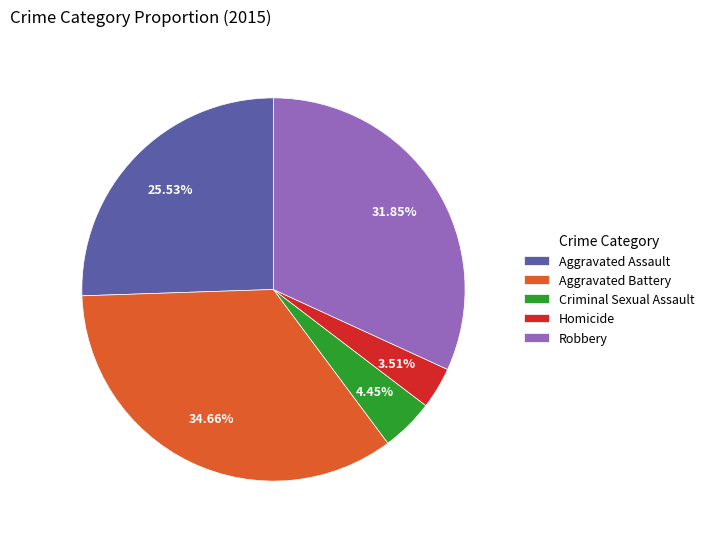

How many slices are in this pie chart?

5